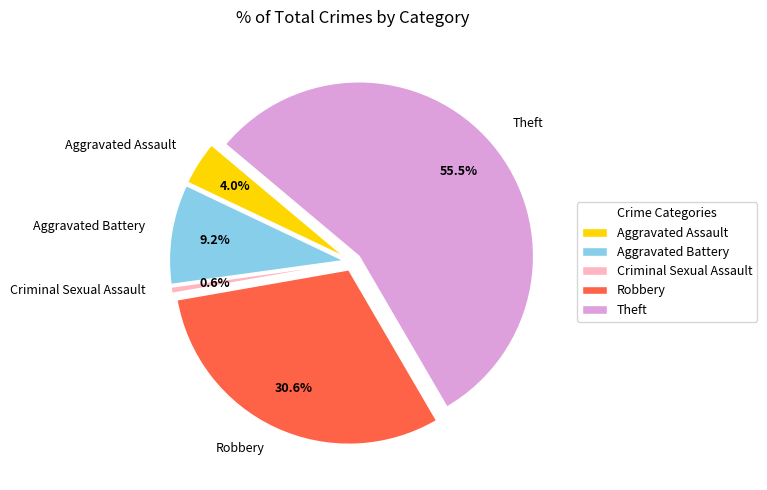

Between Aggravated Assault and Criminal Sexual Assault, which is larger?

Aggravated Assault